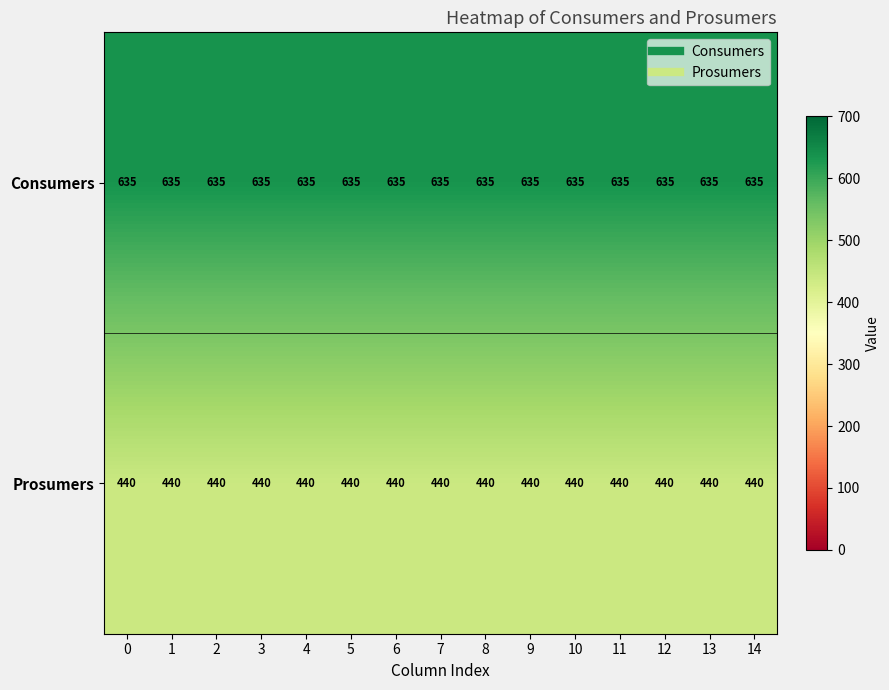

List the series in order of their peak value, lowest first.

Prosumers, Consumers